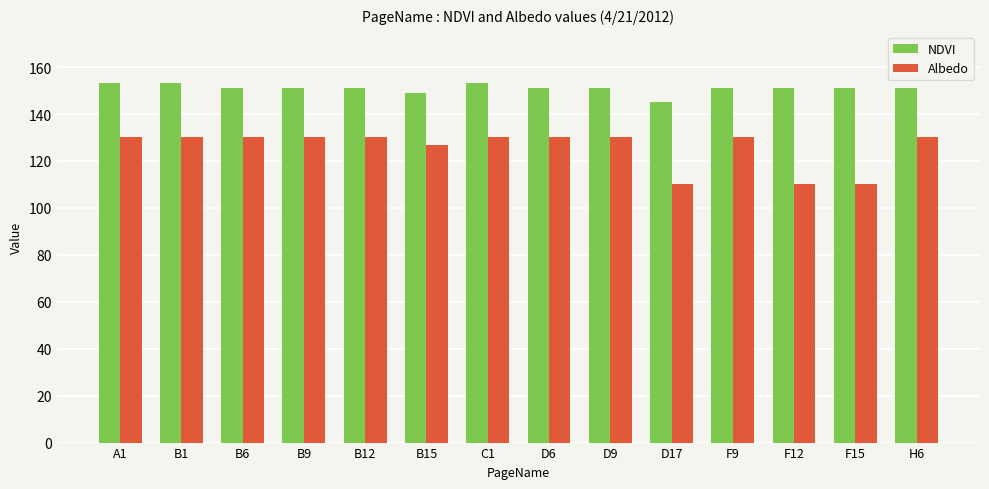

What are all the series names shown in the legend?

NDVI, Albedo